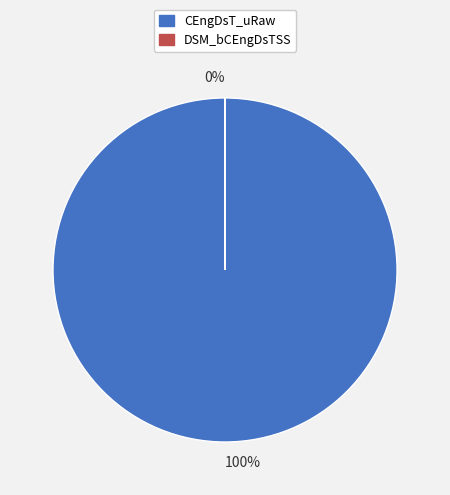

Is there a majority slice in this chart?

Yes